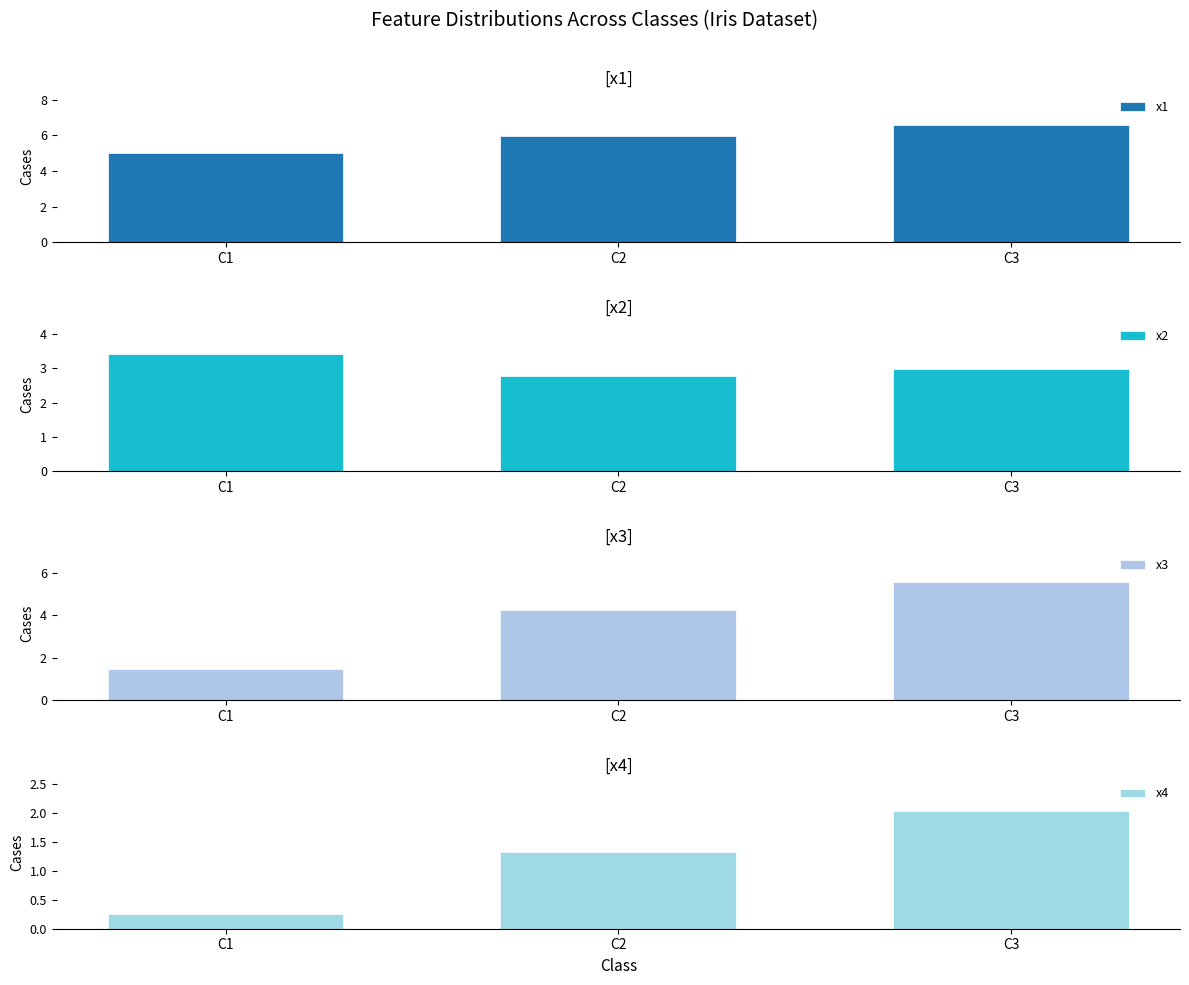

Which has a higher value, C3 or C2?

C3